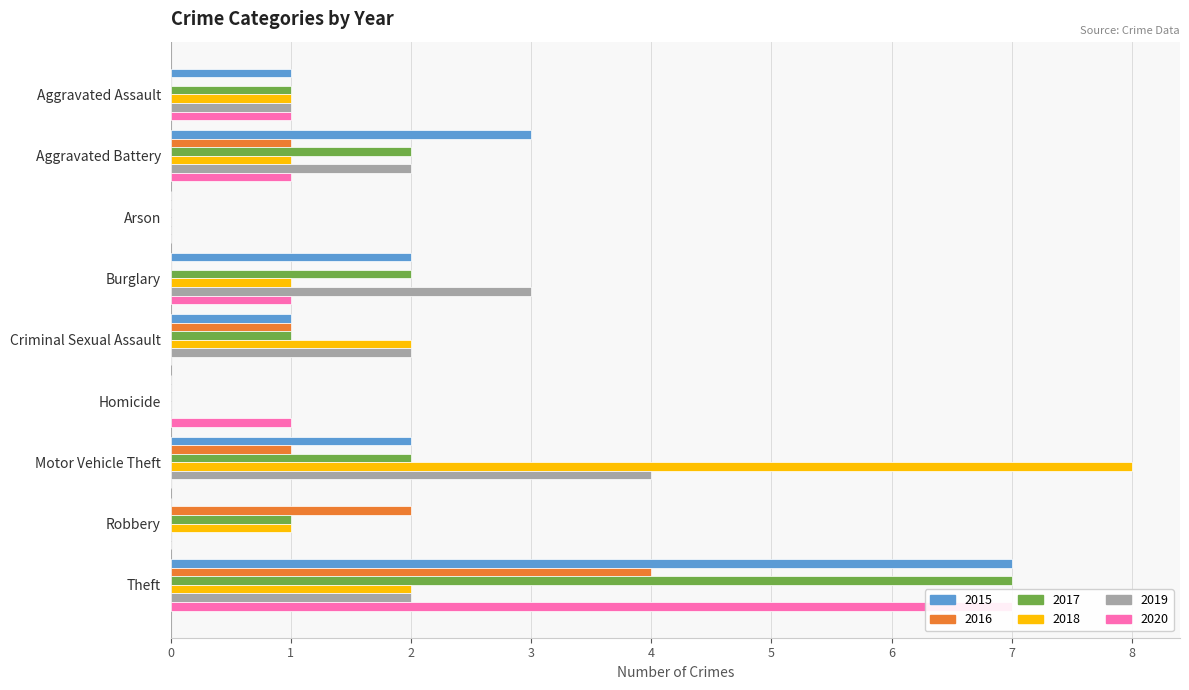

What is the sum of the 2019 values at Criminal Sexual Assault and Homicide?

2